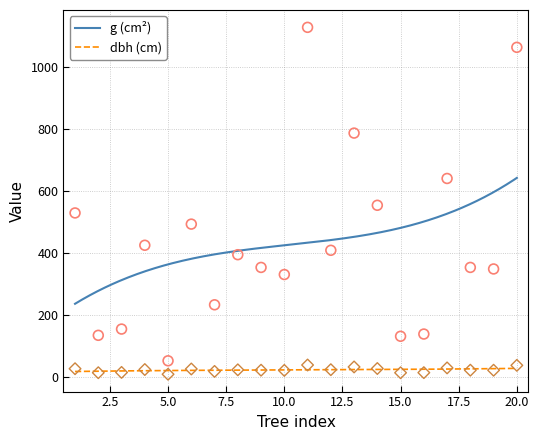

True or false: dbh (cm) and g (cm²) cross at least once.

False